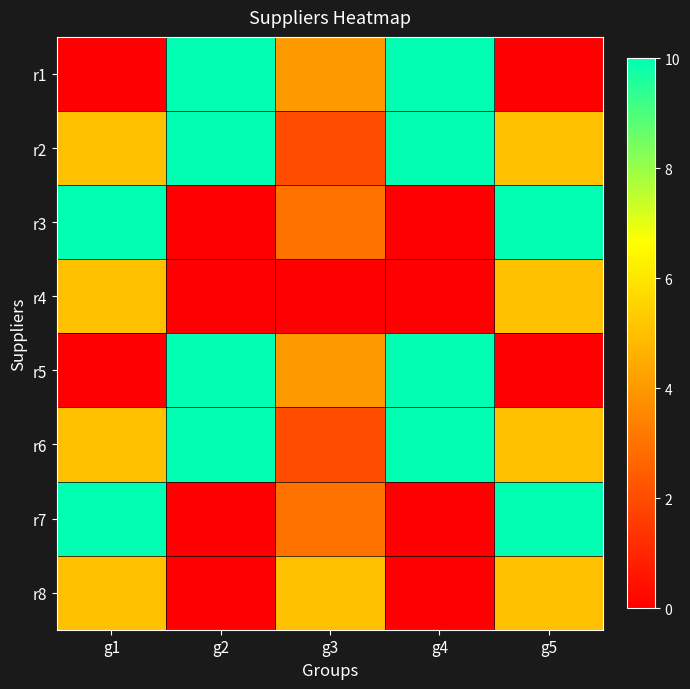

At how many categories does at least one series exceed 5?

4